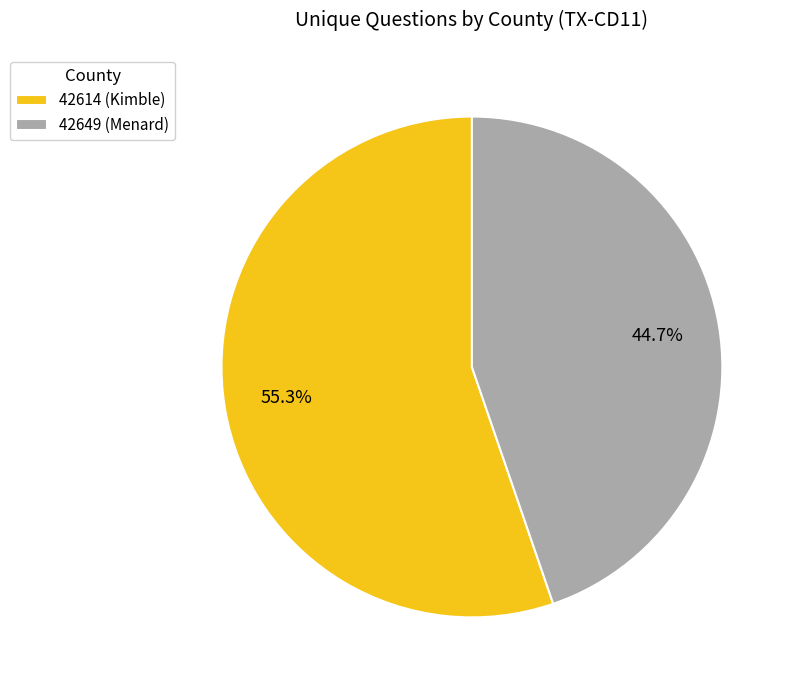

The 42649 (Menard) slice represents 45% of the pie. True or false?

True